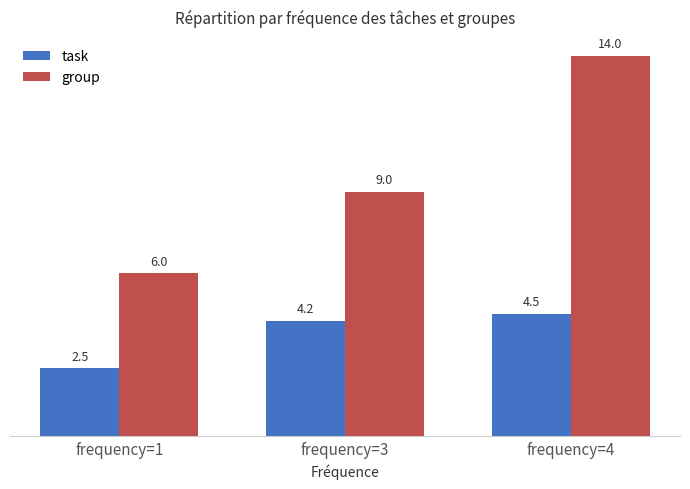

At how many categories does at least one series exceed 11?

1